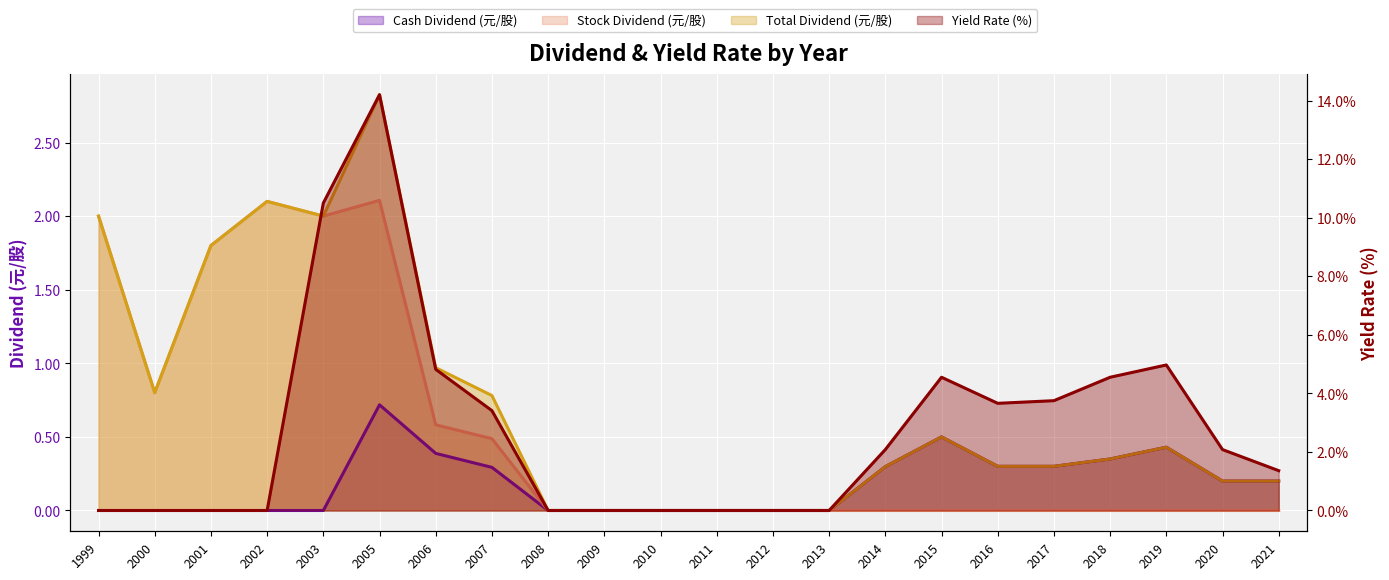

Is it true that Total Dividend (元/股) equals 1.8 at 2001?

True